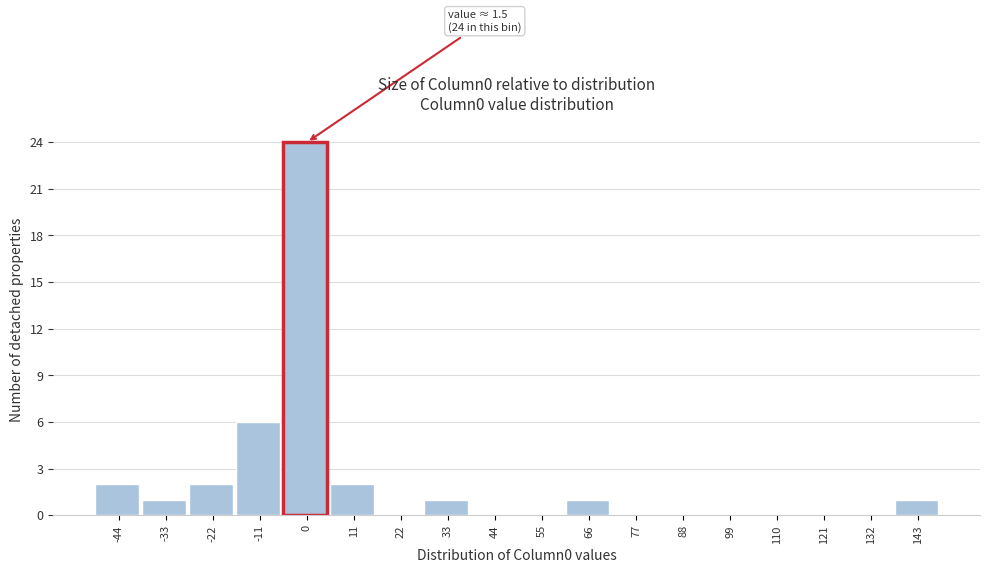

Reading left to right, list all the values displayed in this chart.

-44=2	-33=1	-22=2	-11=6	0=24	11=2	22=0	33=1	44=0	55=0	66=1	77=0	88=0	99=0	110=0	121=0	132=0	143=1